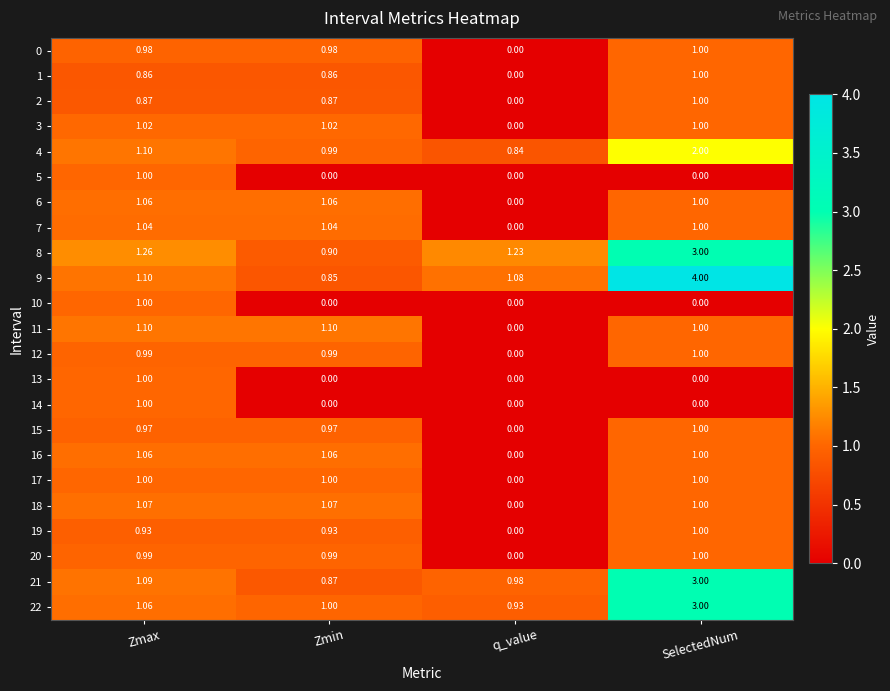

At which label does 7 first exceed 1?

Zmax